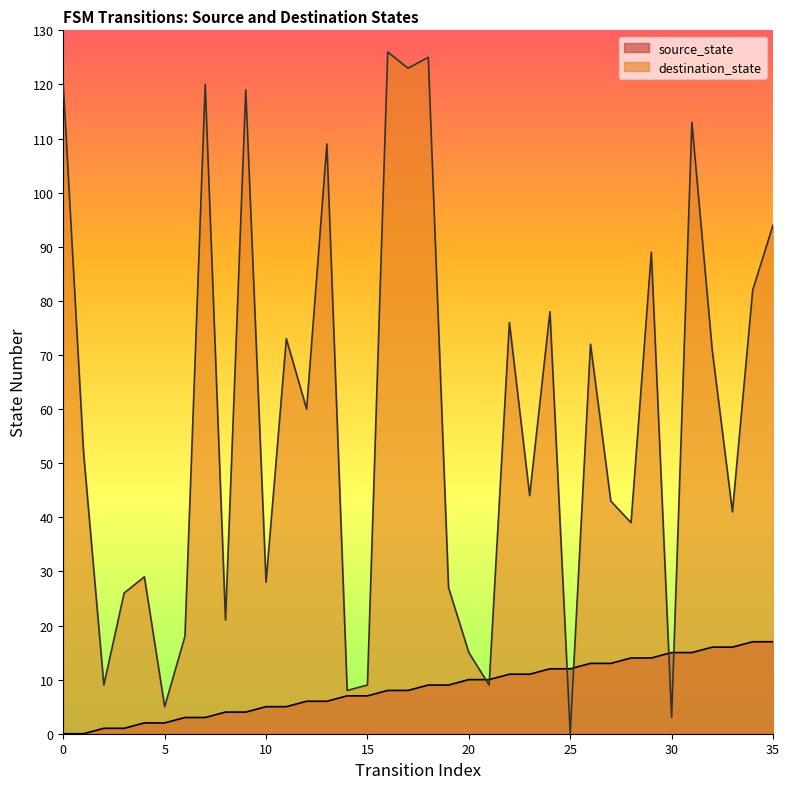

What is the value of the destination_state point at the 7th from the left?

18